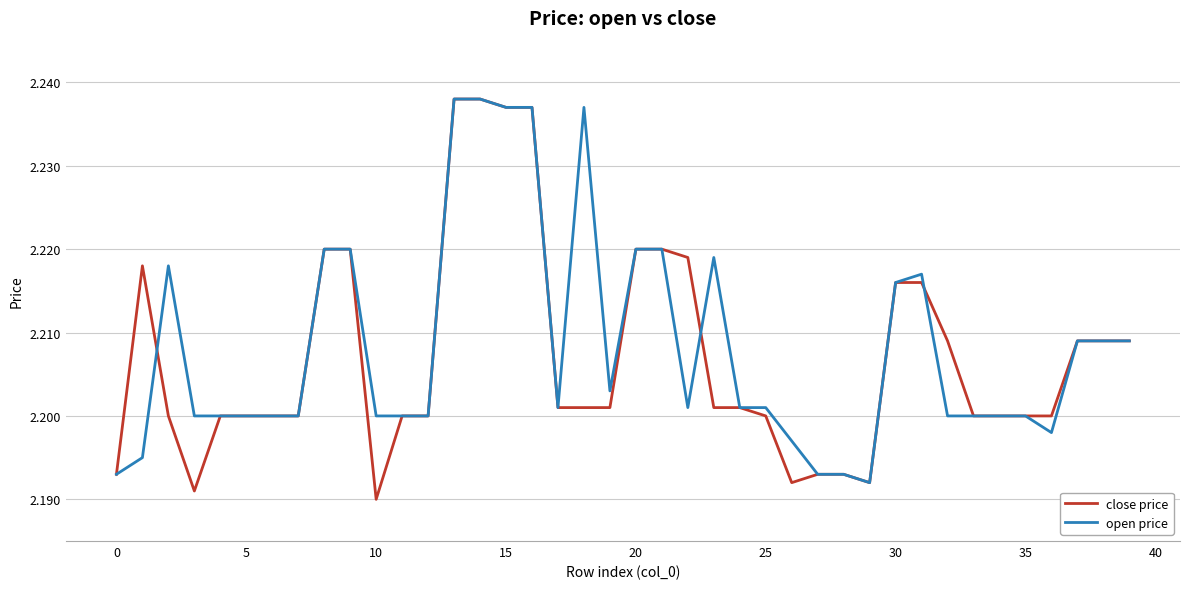

Which series has the largest range (max minus min)?

close price